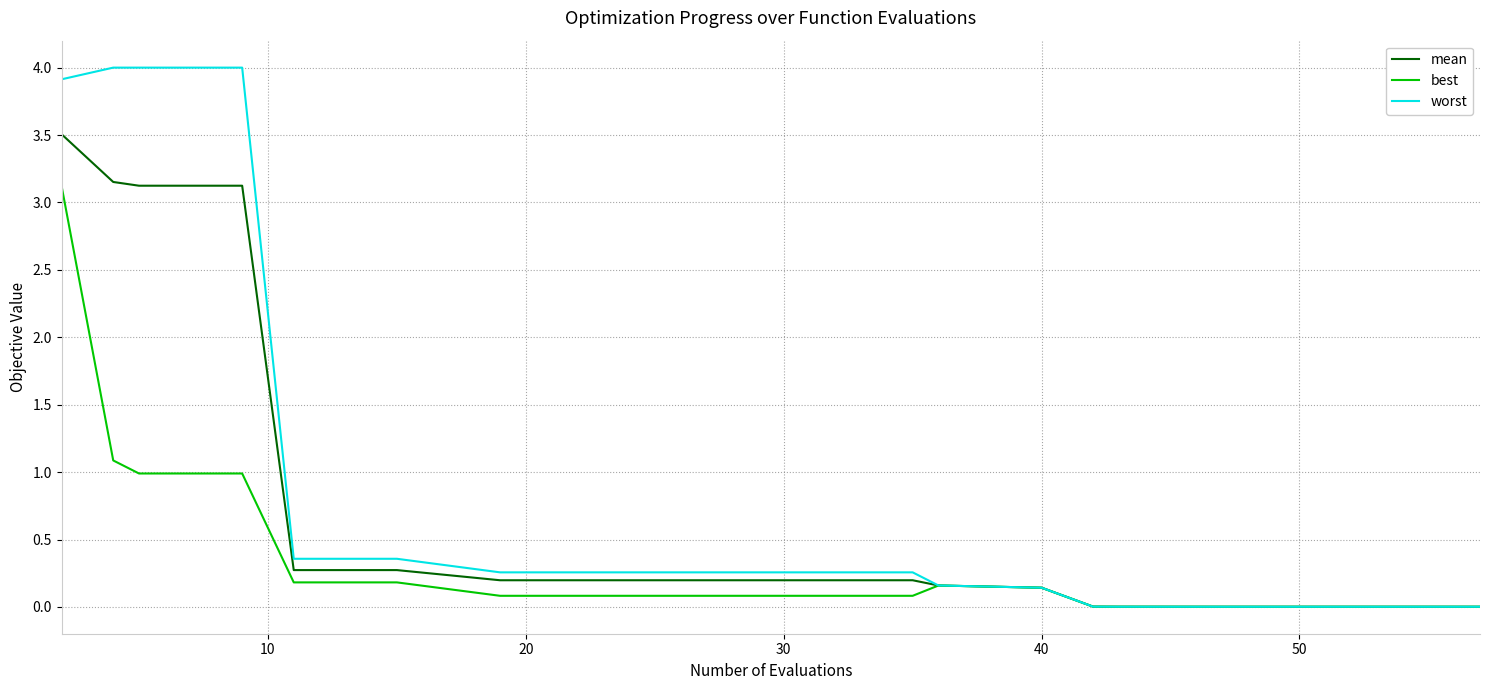

What is the highest value of the mean series?

3.5